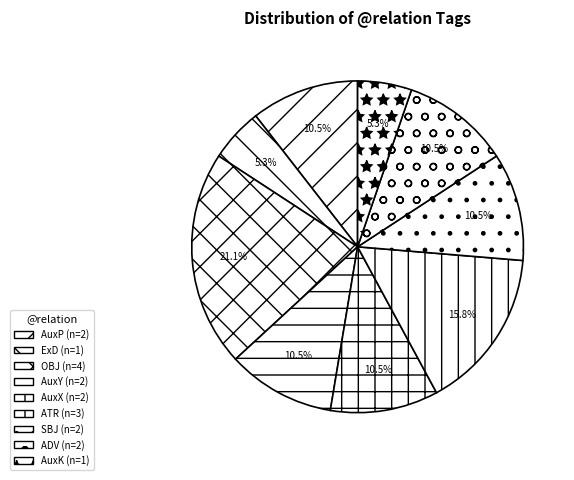

What percentage is NOT represented by AuxX?

89.5%